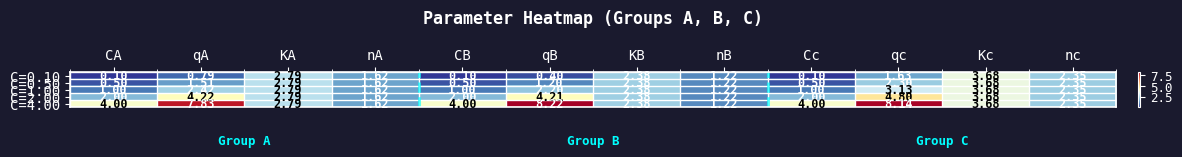

At which label is C=1.00 closest to 2?

qB